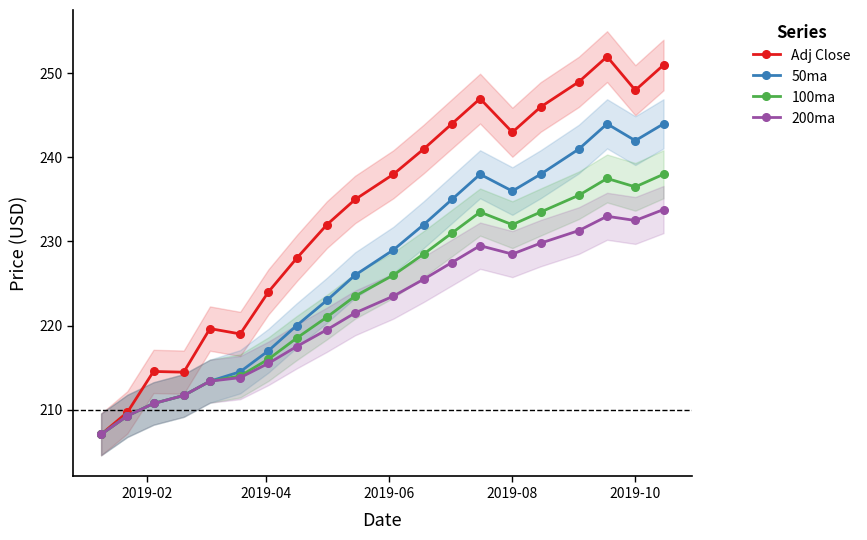

Rank the series by their average value, from lowest to highest.

200ma, 100ma, 50ma, Adj Close